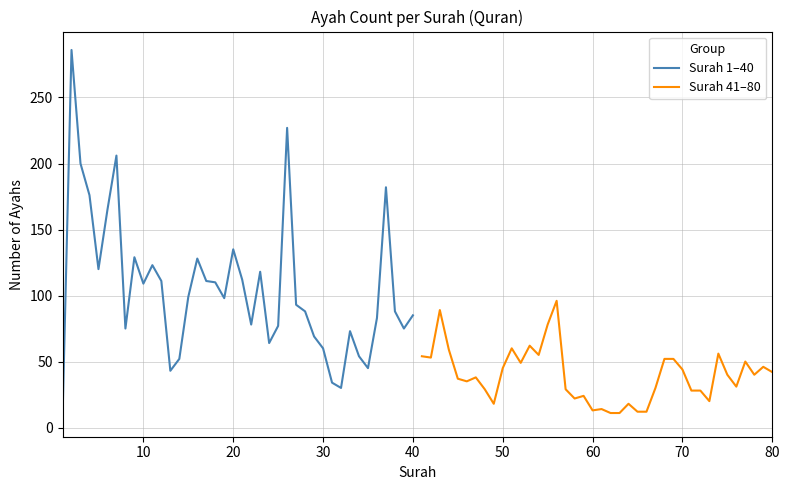

True or false: Surah 1–40 has more than 2 points higher than both neighbors.

True